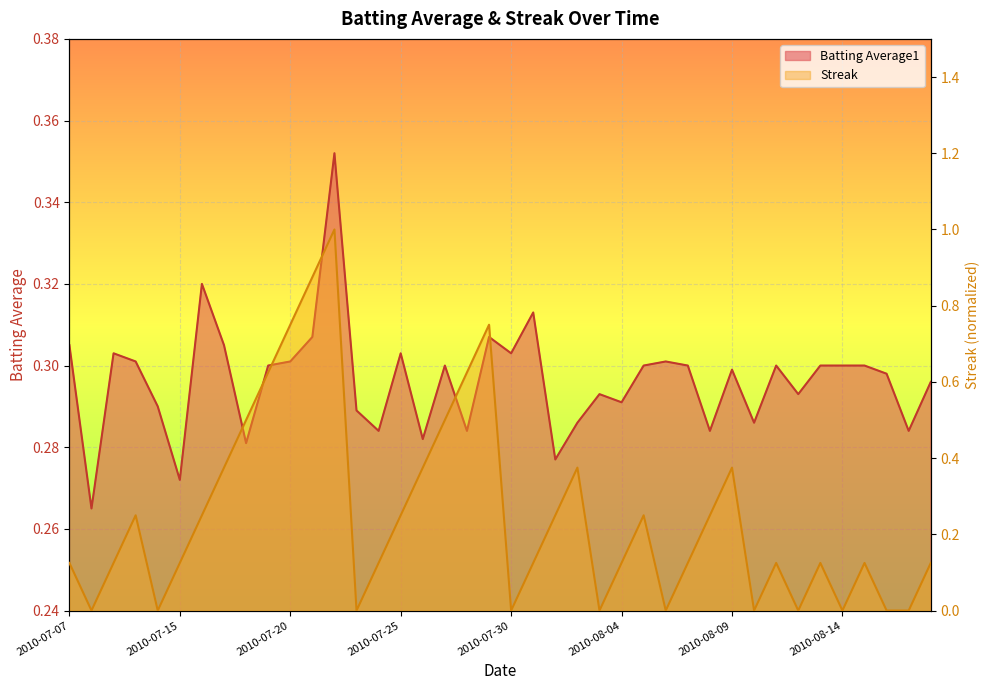

How many data points in Streak are above 0?

29